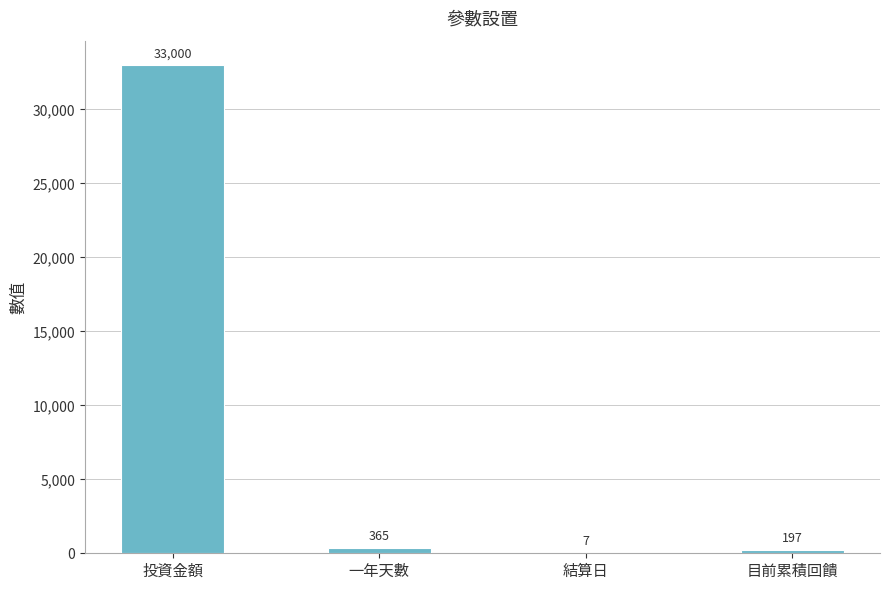

At which label is the value closest to 16503?

一年天數